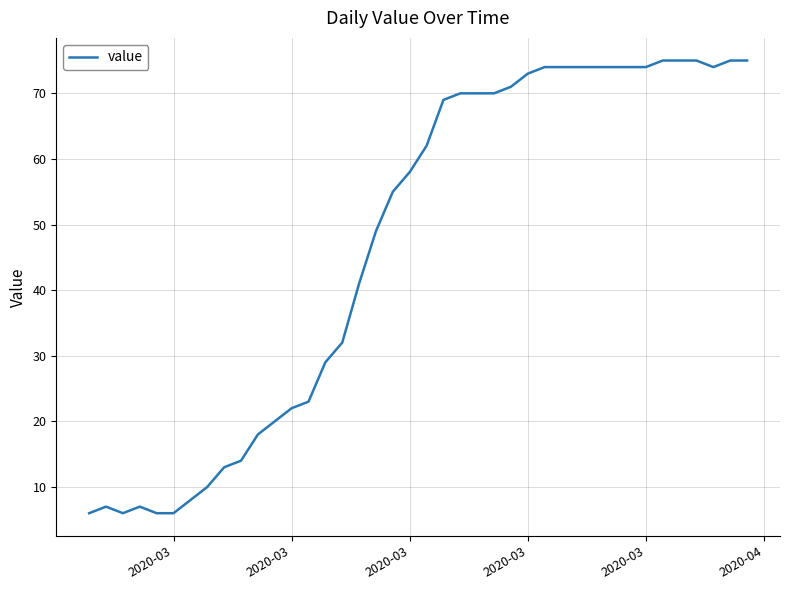

What is the maximum value shown in the chart?

75